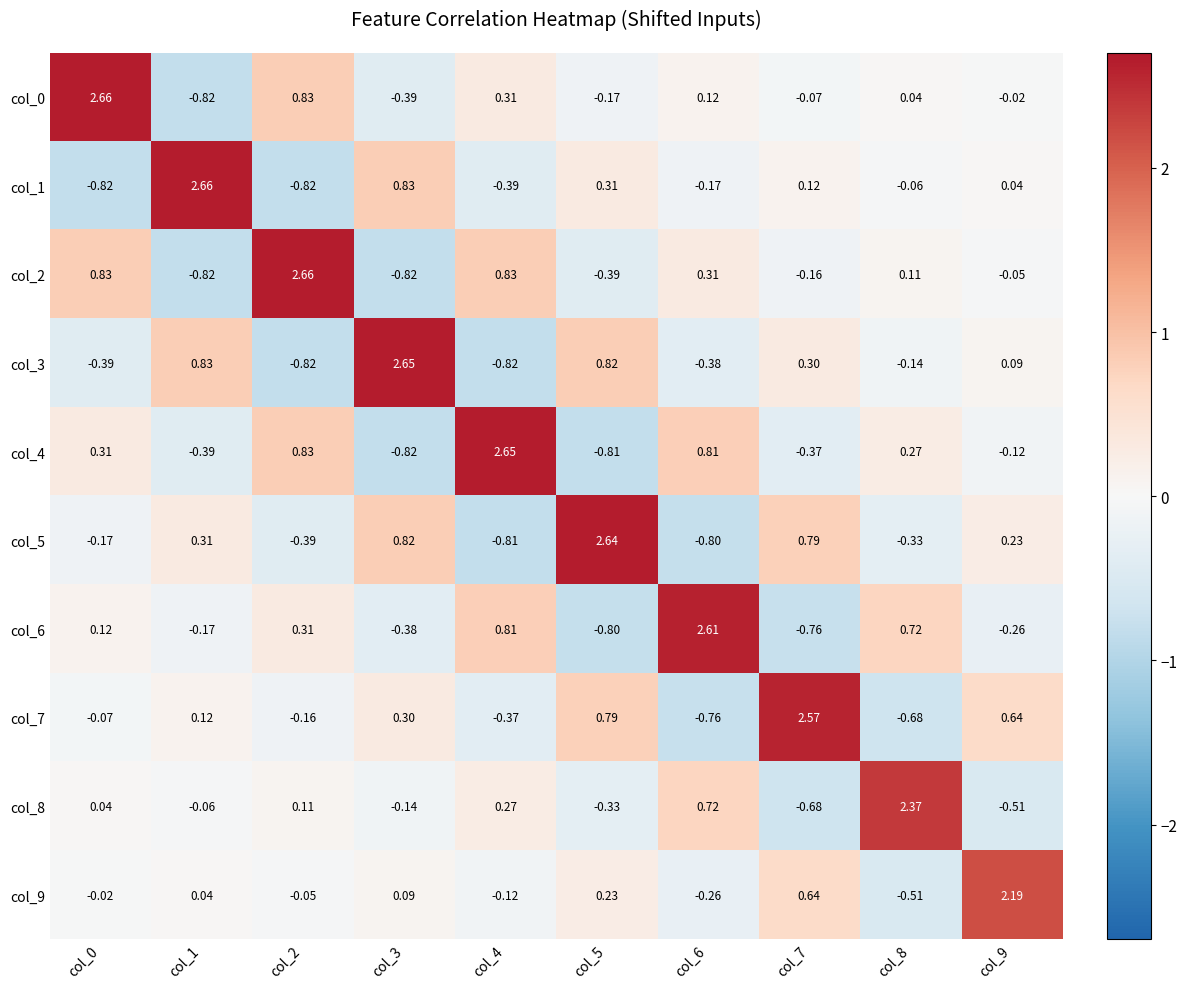

Is the value of col_2 at col_9 greater than the value of col_5 at col_7?

No